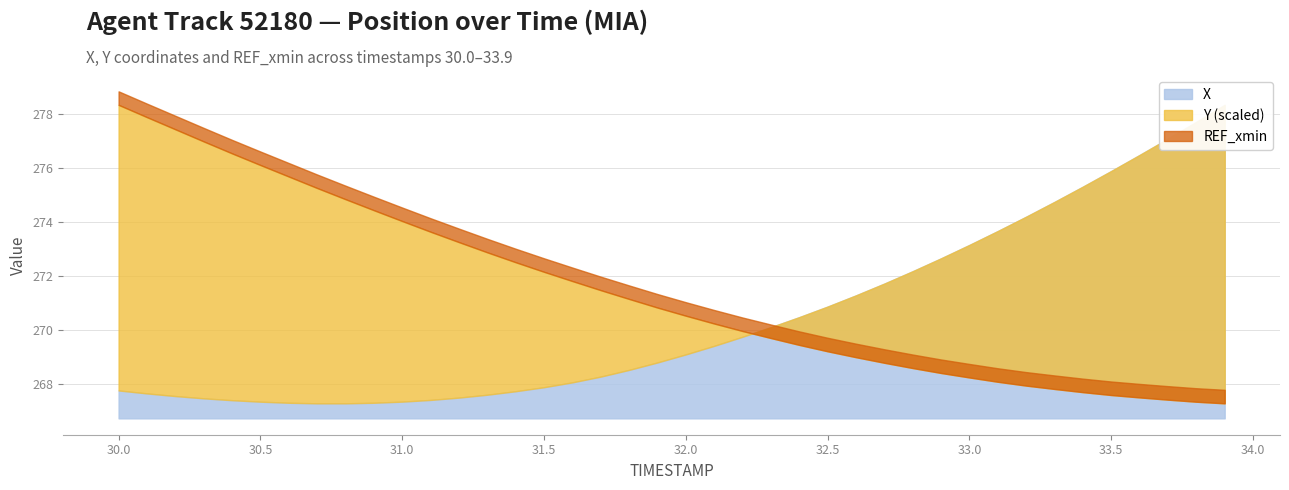

What is the value of the X point at the 19th from the left?

268.5